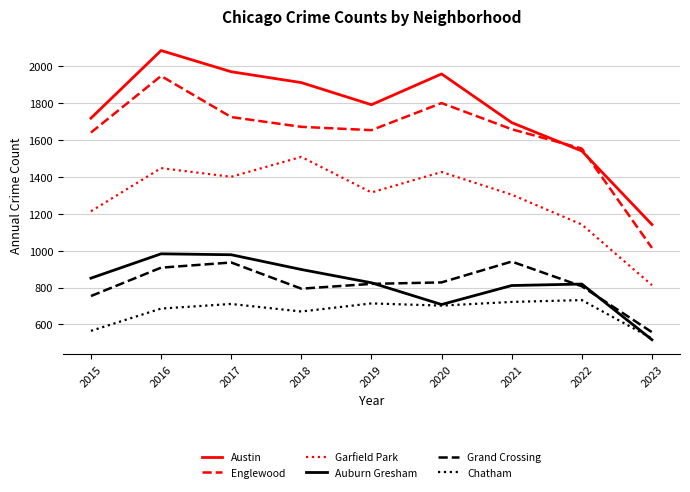

Is it true that Garfield Park equals 340 at 2023?

False